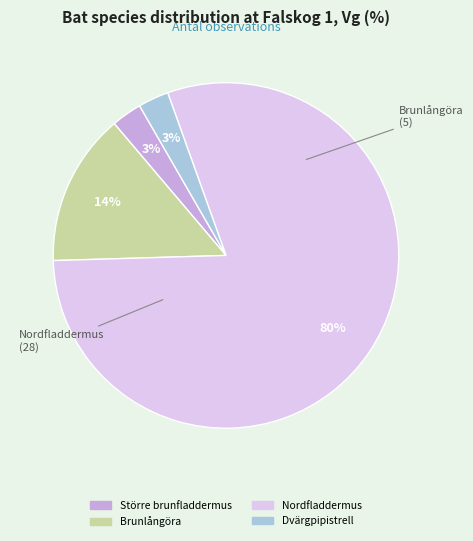

To the nearest percent, what percentage of the pie is Brunlångöra?

14%